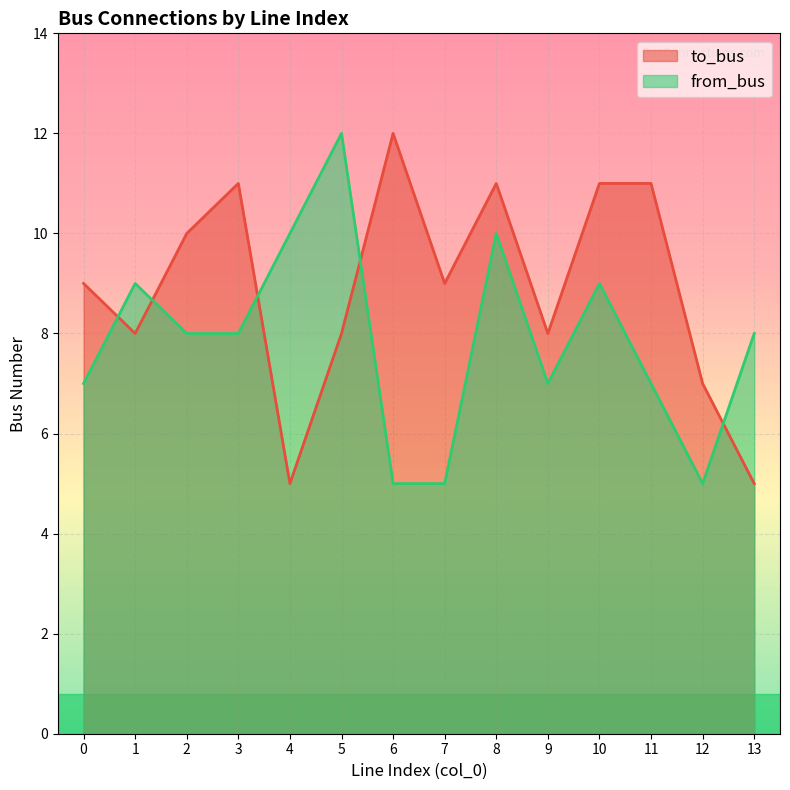

Where is the first local minimum for from_bus?

9